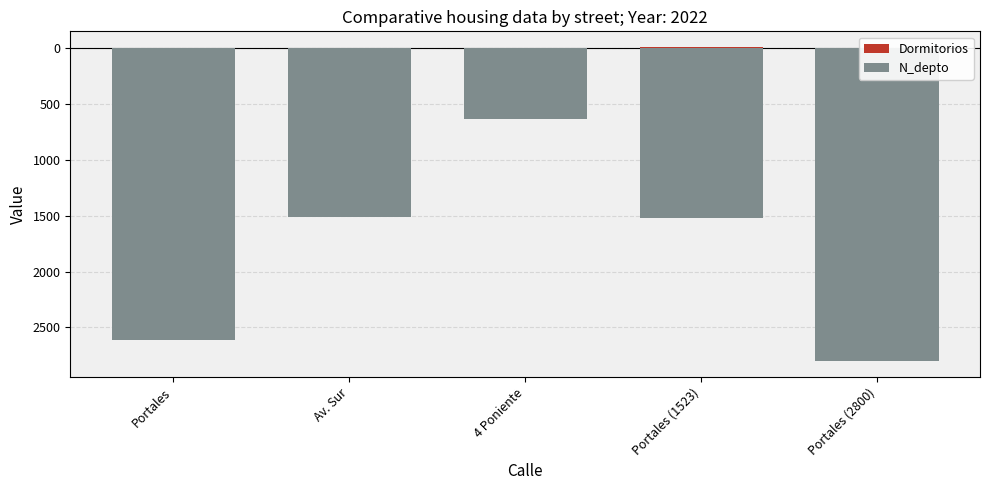

Reading left to right, list all the values displayed in this chart.

Dormitorios: 3	4	2	11	1
N_depto: -2608	-1508	-630	-1523	-2800